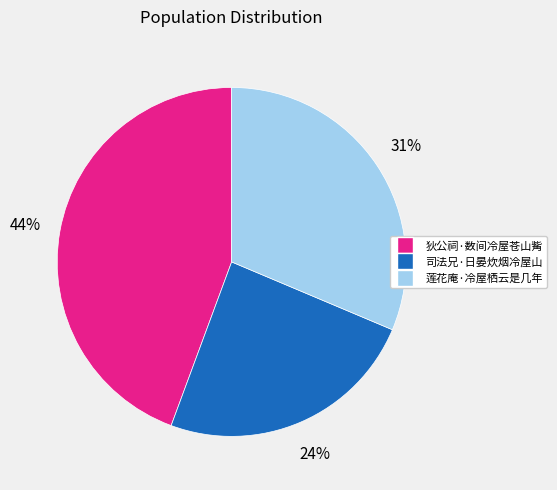

To the nearest percent, what percentage of the pie is 莲花庵·冷屋栖云是几年?

31%